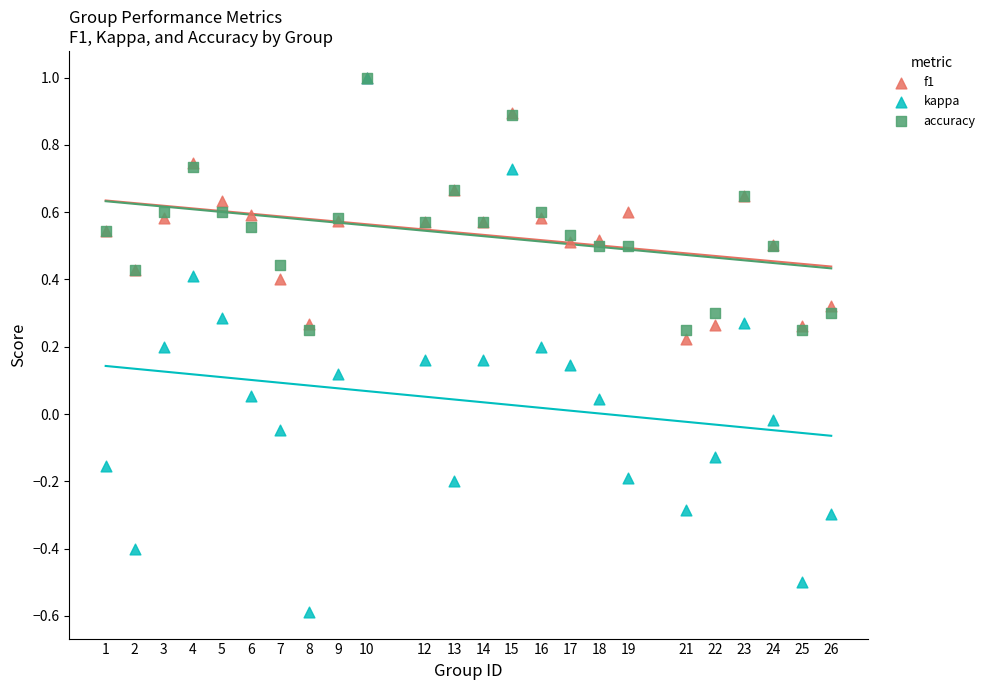

Which series has the widest spread of Y values?

kappa